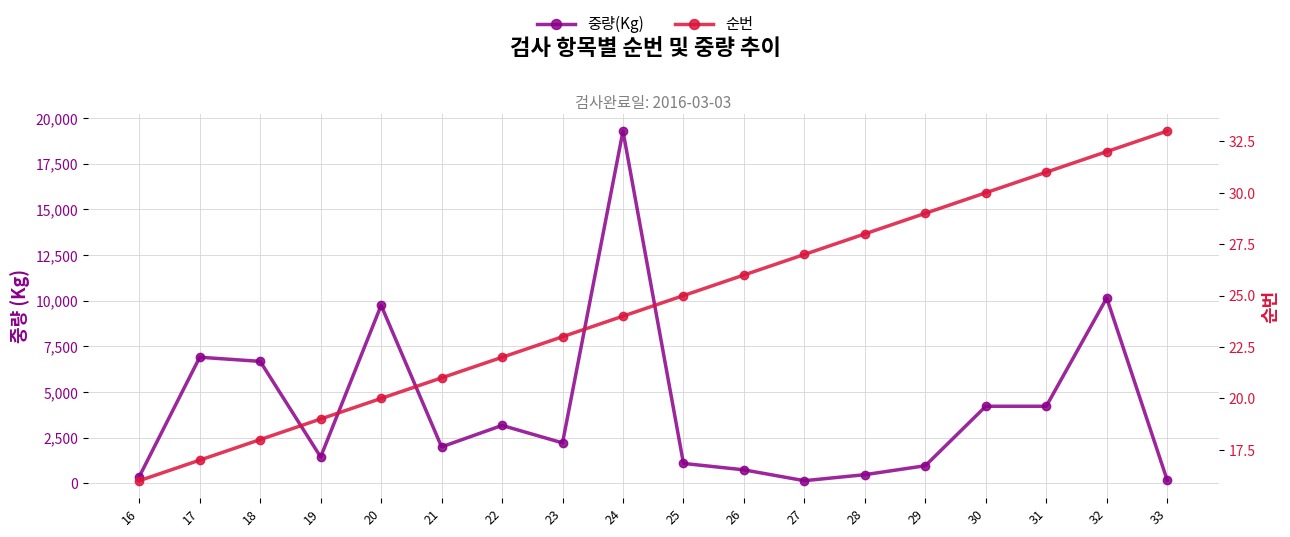

Is it true that 순번 equals 10 at 28?

False